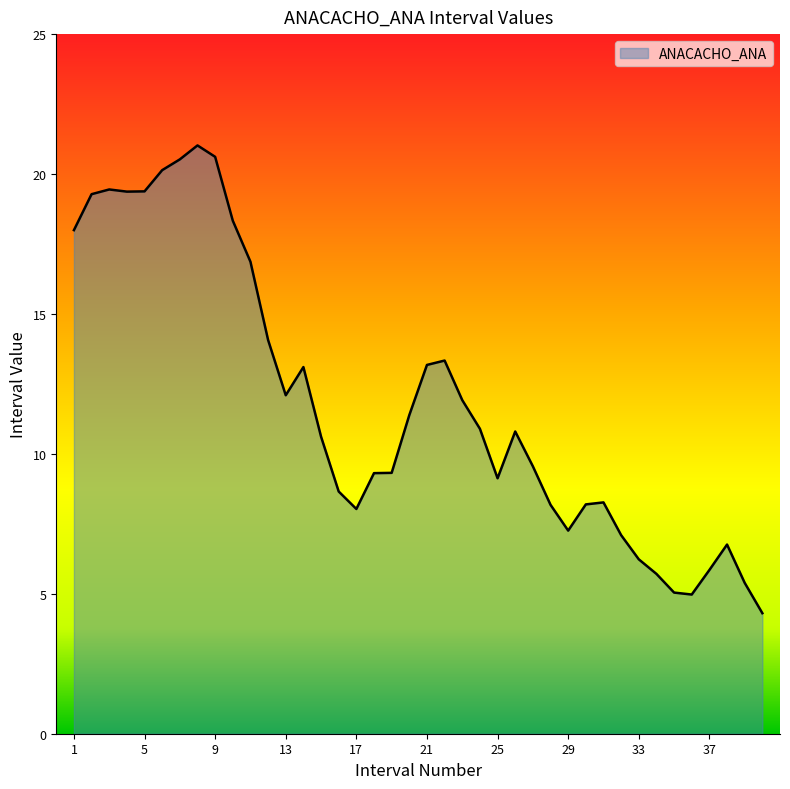

What is the difference between the maximum and minimum values?

16.7